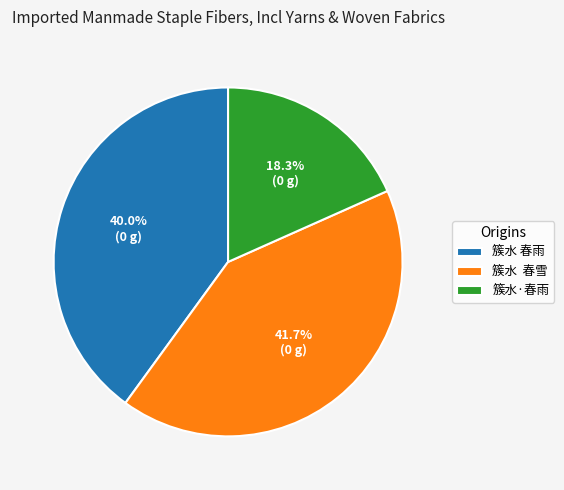

Which slice is the largest?

簇水 春雪